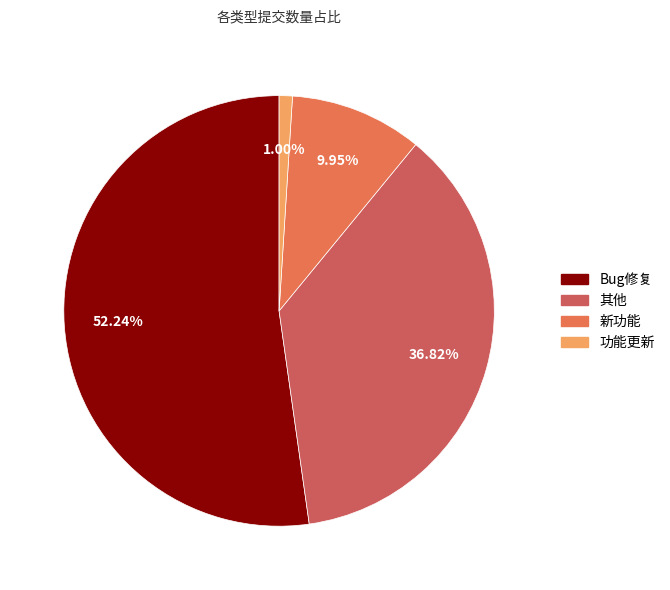

Is the sum of 功能更新 and 其他 greater than half?

No